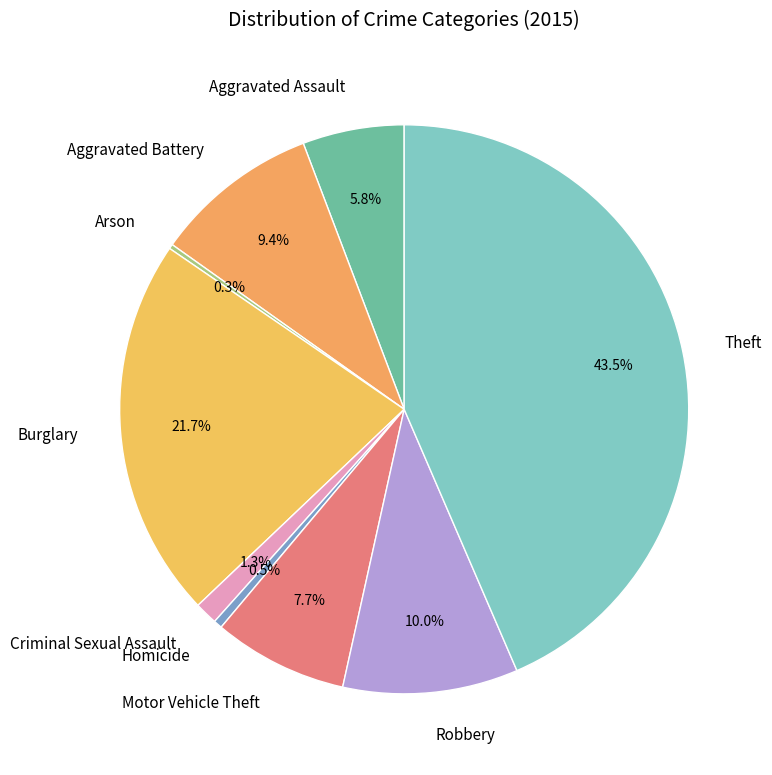

True or false: Homicide accounts for 14% of the total.

False